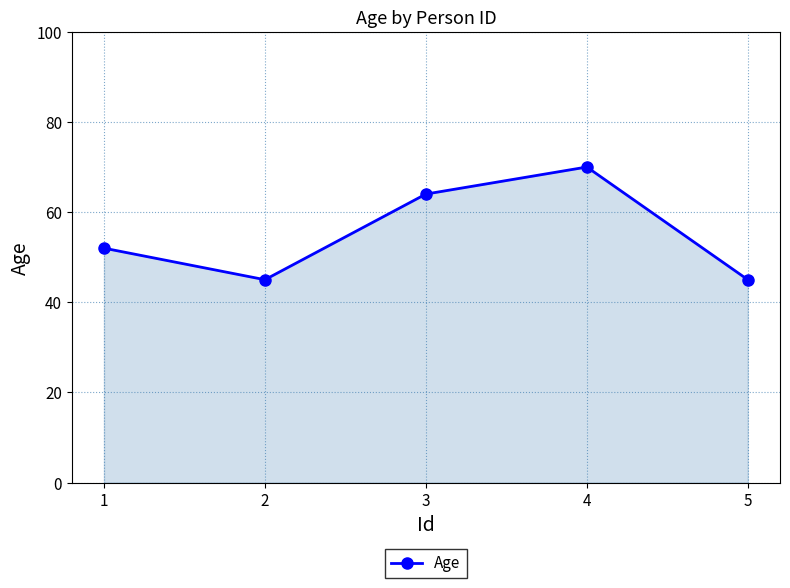

The chart shows a value of 34 at 1. True or false?

False